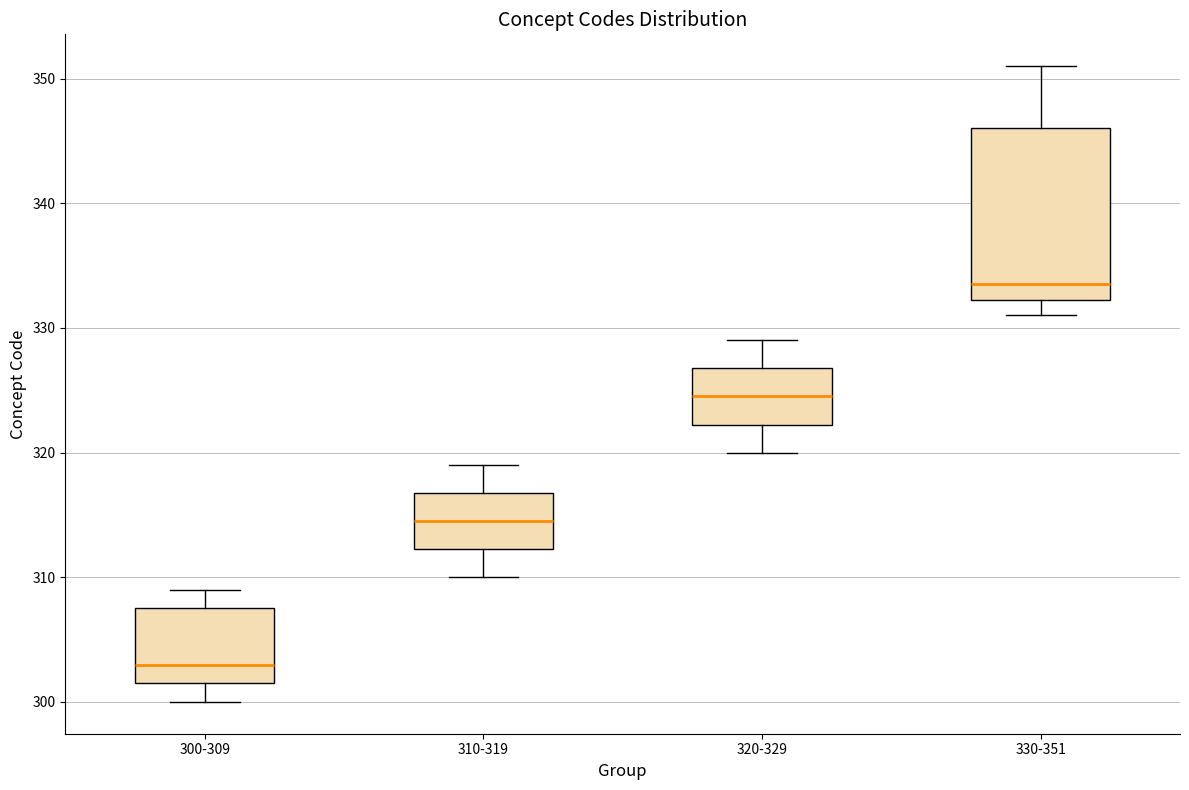

Reading left to right, transcribe this box plot: for each box, give where its median line is, the range the box spans, and where its two whiskers end, as read against the y-axis. The values are not printed on the chart, so give them approximately, as read against the axis.

300-309: median 303, box 302 to 308, whiskers 300 to 309
310-319: median 315, box 312 to 317, whiskers 310 to 319
320-329: median 325, box 322 to 327, whiskers 320 to 329
330-351: median 334, box 332 to 346, whiskers 331 to 351